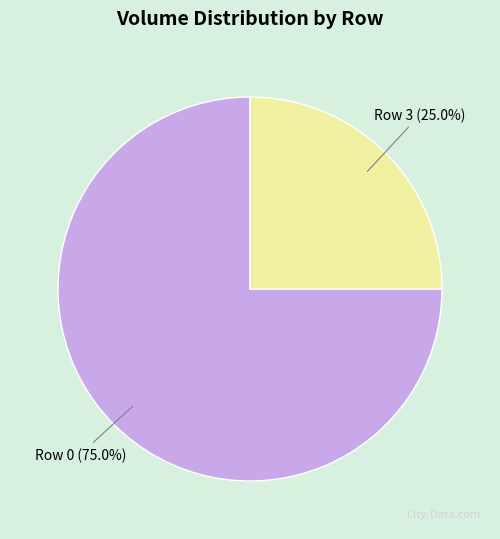

Is there any slice that represents more than half of the pie?

Yes